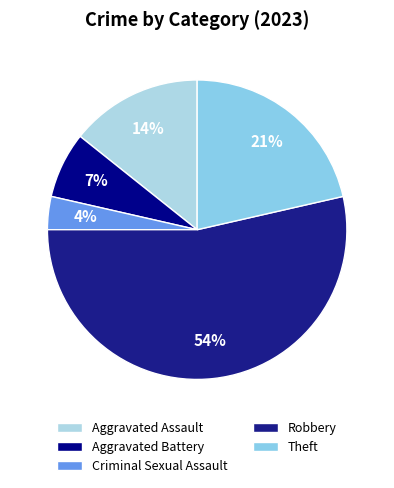

Count the number of slices in the pie.

5